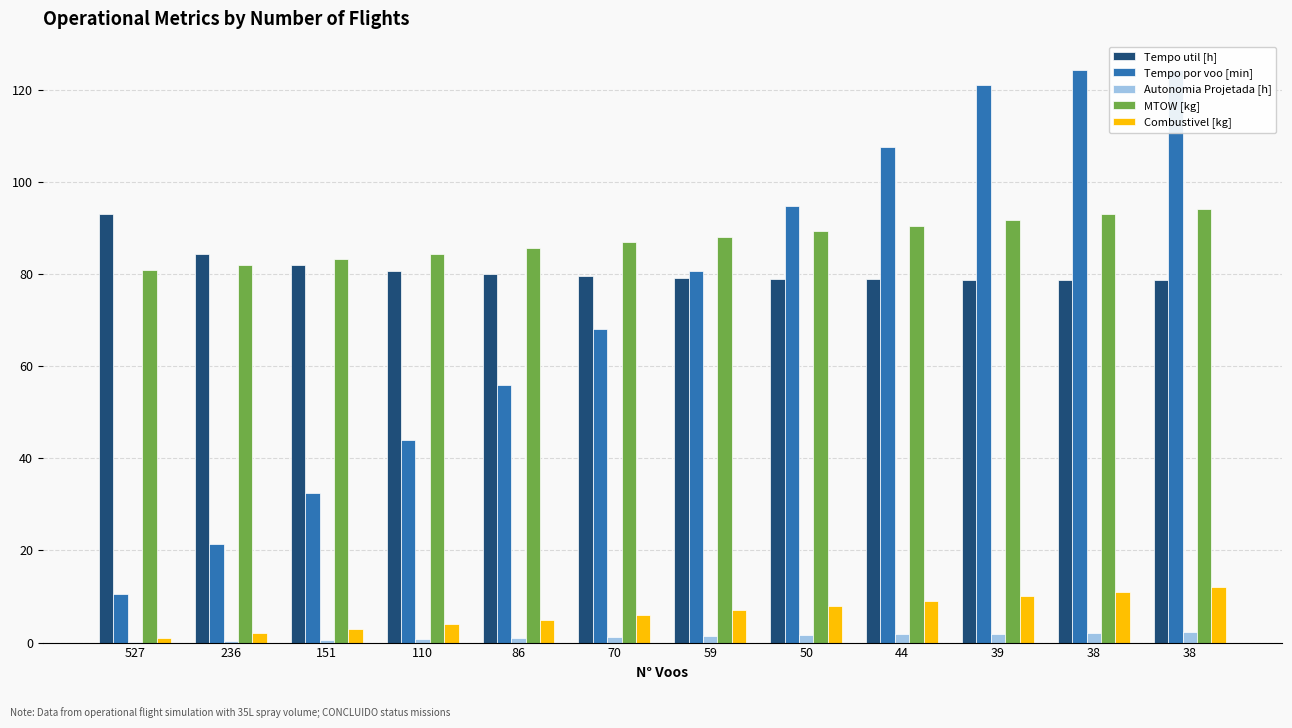

Rank the series by their maximum value, from highest to lowest.

Tempo por voo [min], MTOW [kg], Tempo util [h], Combustivel [kg], Autonomia Projetada [h]